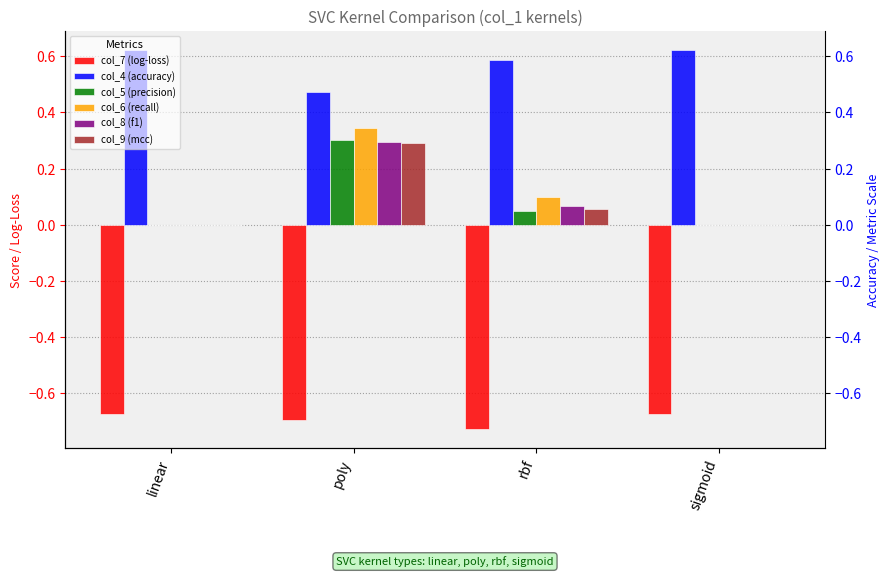

What is the minimum value shown in the chart?

-0.7